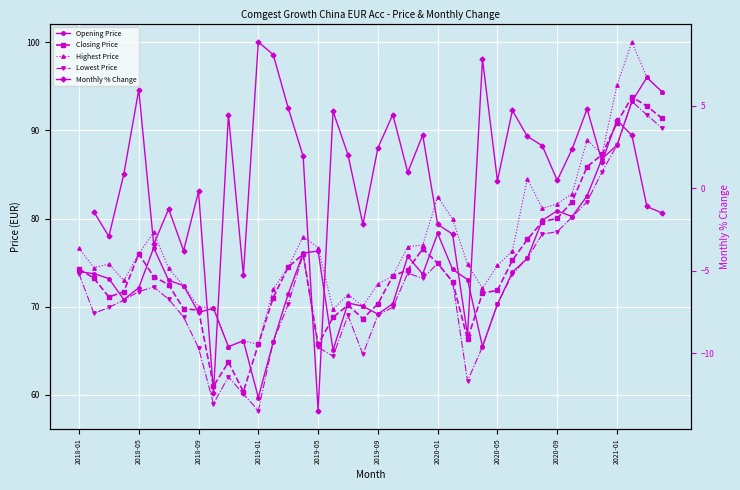

What is the label of the 39th point from the left?

2021-03